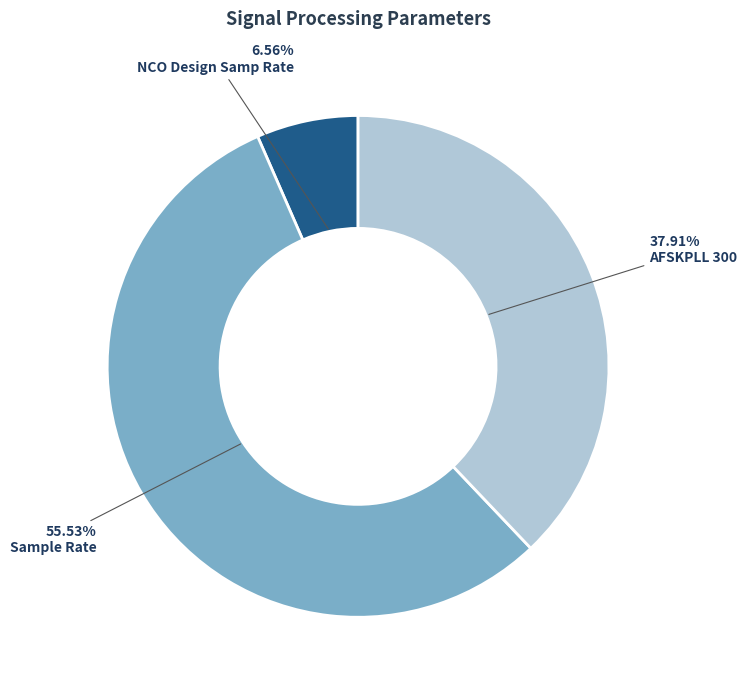

What is the ratio of the value at AFSKPLL 300 to the value at NCO Design Samp Rate?

5.8